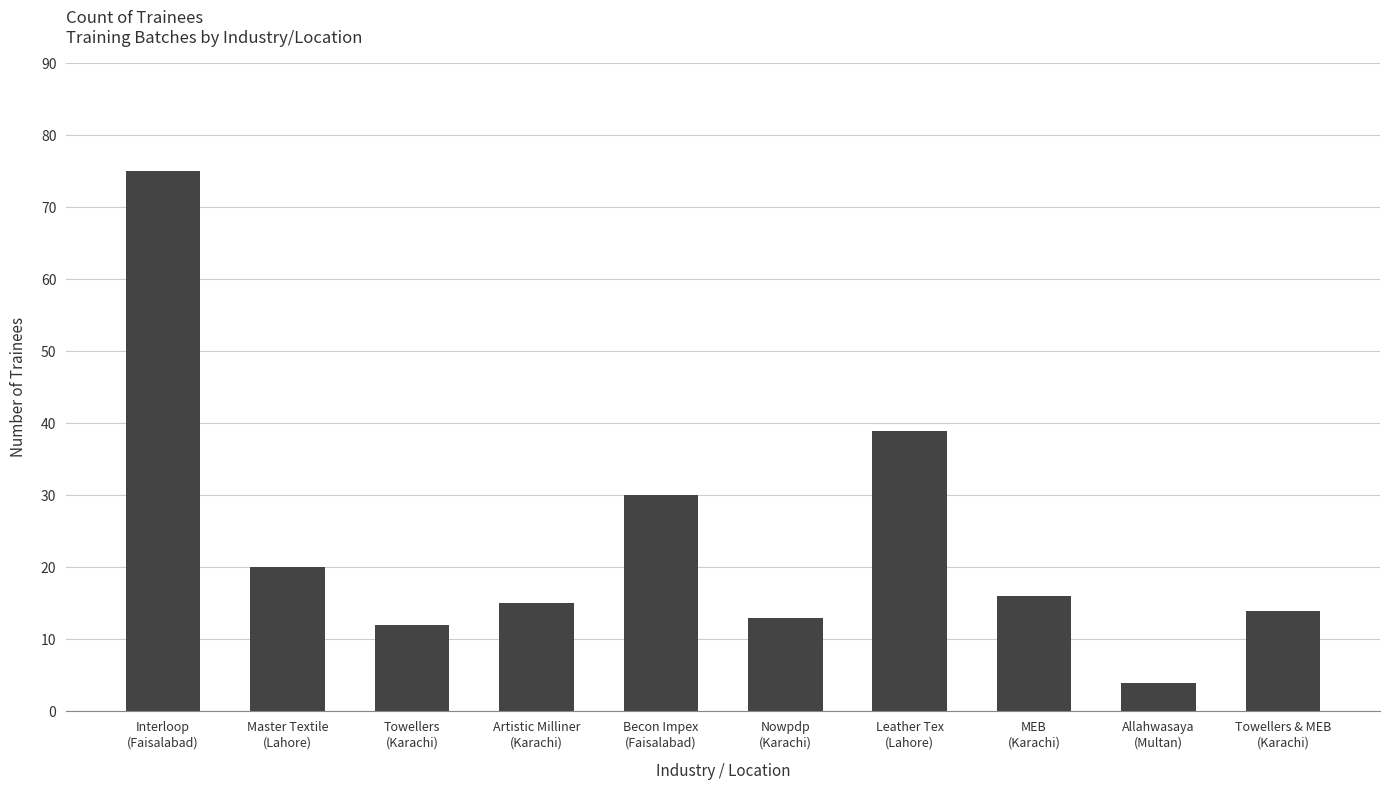

Which has a higher value, Nowpdp
(Karachi) or Leather Tex
(Lahore)?

Leather Tex
(Lahore)